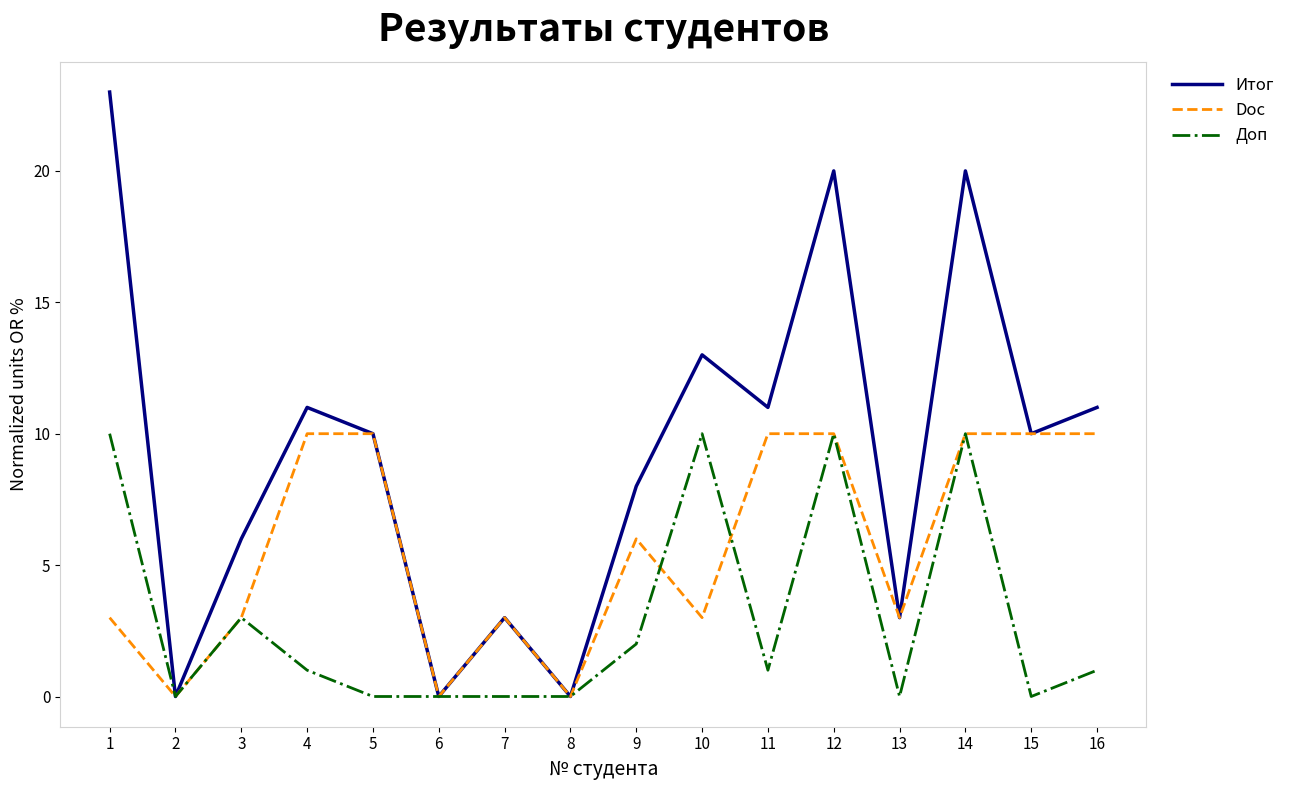

Rank the series by their average value, from lowest to highest.

Доп, Doc, Итог